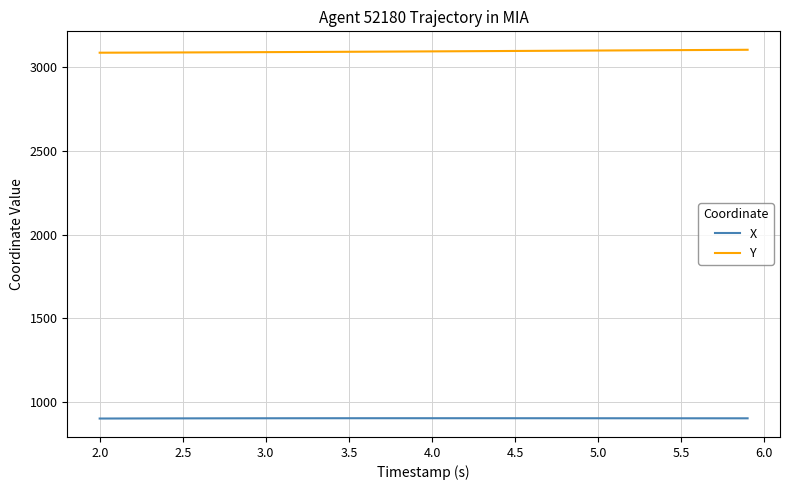

Does the chart have visible grid lines?

Yes